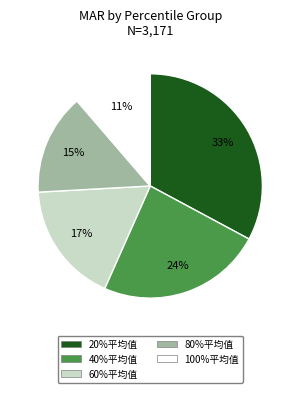

Which category has the smallest portion of the pie?

100%平均值